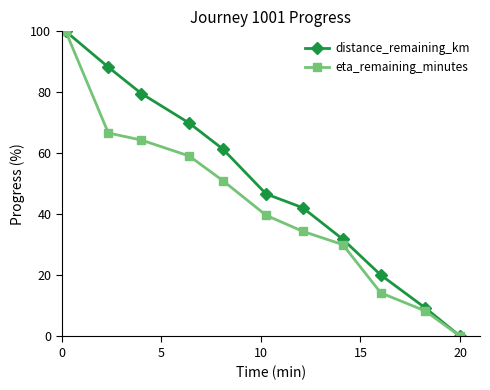

What is the maximum value for eta_remaining_minutes?

100.0